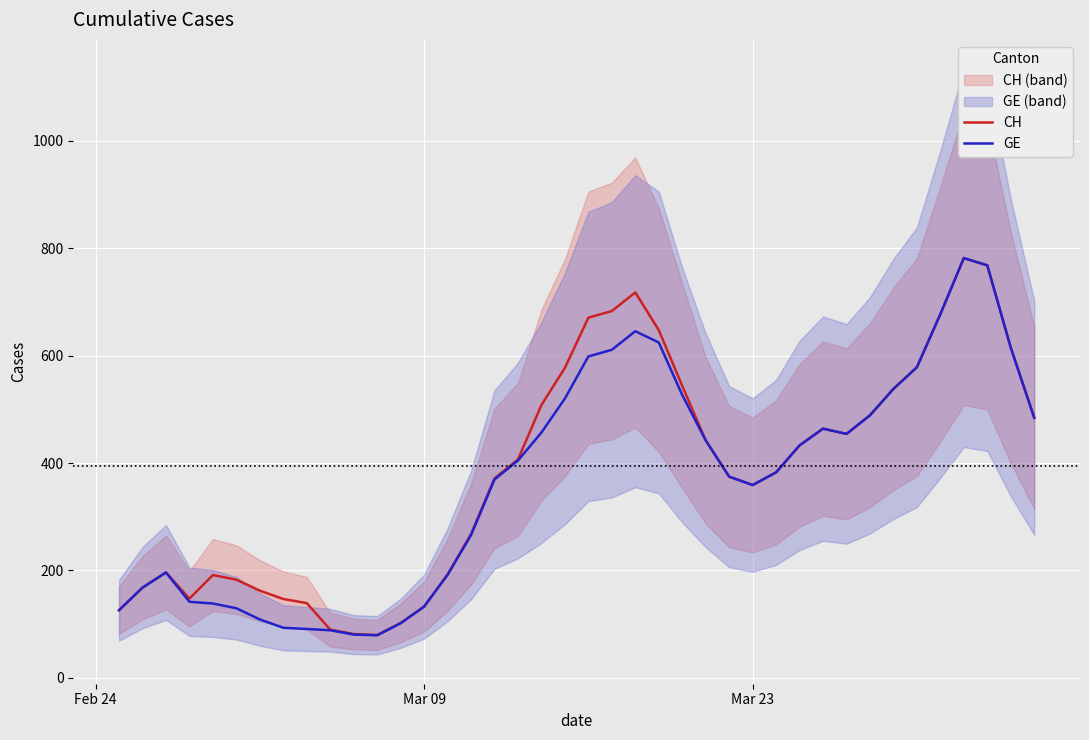

What is the value of the GE point at the 14th from the left?

132.6